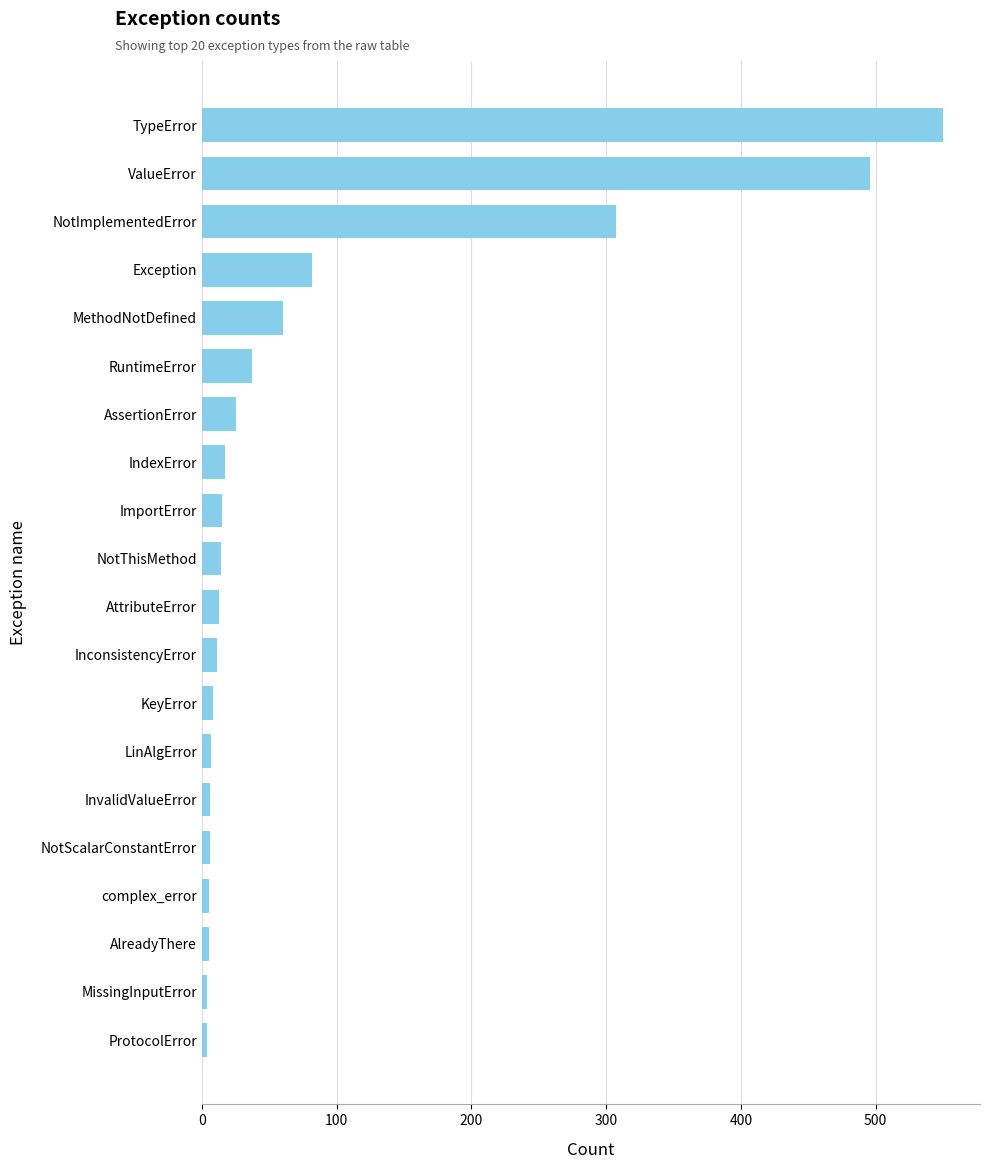

What is the difference between the maximum and minimum values?

546